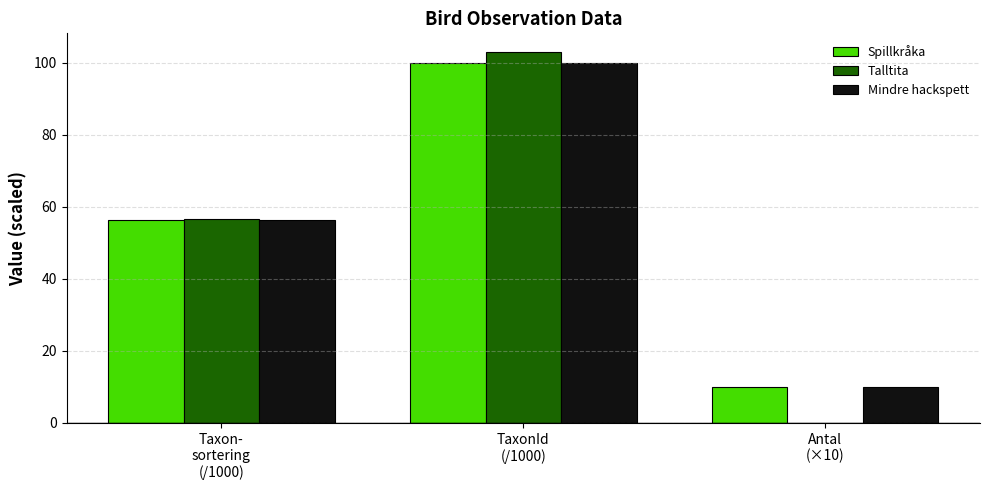

How many groups of bars are there?

3